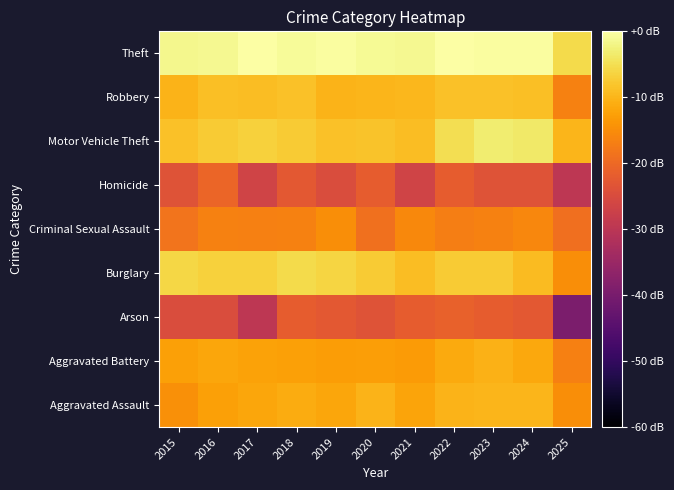

Reading left to right, what are all the values shown in this chart?

Aggravated Assault: 2015=-14.7	2016=-12.6	2017=-11.9	2018=-11.0	2019=-11.7	2020=-10.2	2021=-12.0	2022=-10.1	2023=-9.9	2024=-10.0	2025=-15.0
Aggravated Battery: 2015=-12.6	2016=-11.8	2017=-12.3	2018=-12.4	2019=-13.1	2020=-12.8	2021=-13.3	2022=-11.4	2023=-10.4	2024=-11.5	2025=-16.8
Arson: 2015=-24.8	2016=-24.8	2017=-29.6	2018=-21.8	2019=-22.6	2020=-23.6	2021=-21.8	2022=-21.1	2023=-21.8	2024=-22.6	2025=-39.6
Burglary: 2015=-5.9	2016=-6.7	2017=-6.8	2018=-5.5	2019=-6.2	2020=-7.5	2021=-8.9	2022=-7.5	2023=-7.4	2024=-9.2	2025=-15.0
Criminal Sexual Assault: 2015=-18.5	2016=-16.6	2017=-16.8	2018=-16.6	2019=-15.0	2020=-18.8	2021=-15.6	2022=-17.0	2023=-16.6	2024=-15.8	2025=-19.2
Homicide: 2015=-23.6	2016=-20.6	2017=-26.6	2018=-22.6	2019=-24.8	2020=-21.8	2021=-26.6	2022=-21.8	2023=-23.6	2024=-23.6	2025=-29.6
Motor Vehicle Theft: 2015=-8.6	2016=-7.5	2017=-6.8	2018=-7.5	2019=-8.6	2020=-8.3	2021=-9.1	2022=-5.0	2023=-3.1	2024=-3.7	2025=-10.0
Robbery: 2015=-10.2	2016=-8.7	2017=-9.0	2018=-8.5	2019=-10.1	2020=-9.9	2021=-9.8	2022=-8.6	2023=-8.6	2024=-8.8	2025=-16.6
Theft: 2015=-1.5	2016=-1.2	2017=-0.2	2018=-0.8	2019=-0.3	2020=-1.1	2021=-1.2	2022=0.0	2023=-0.2	2024=-0.4	2025=-5.6